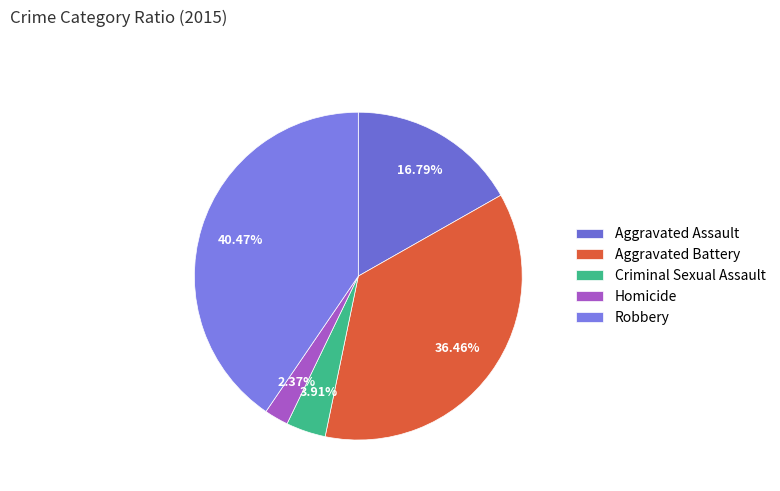

How many segments does this pie chart have?

5